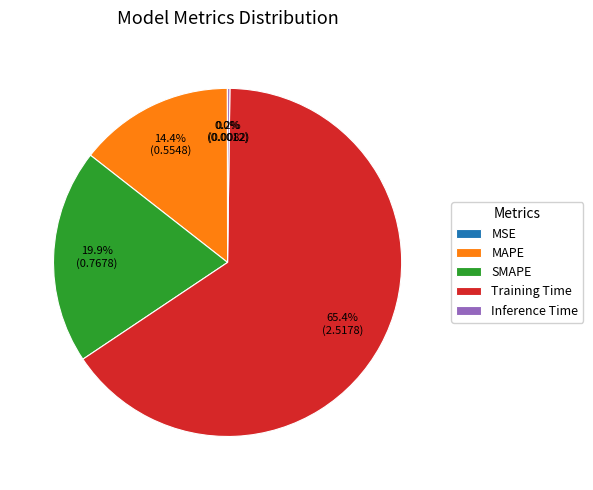

What is the largest slice in the pie chart?

Training Time